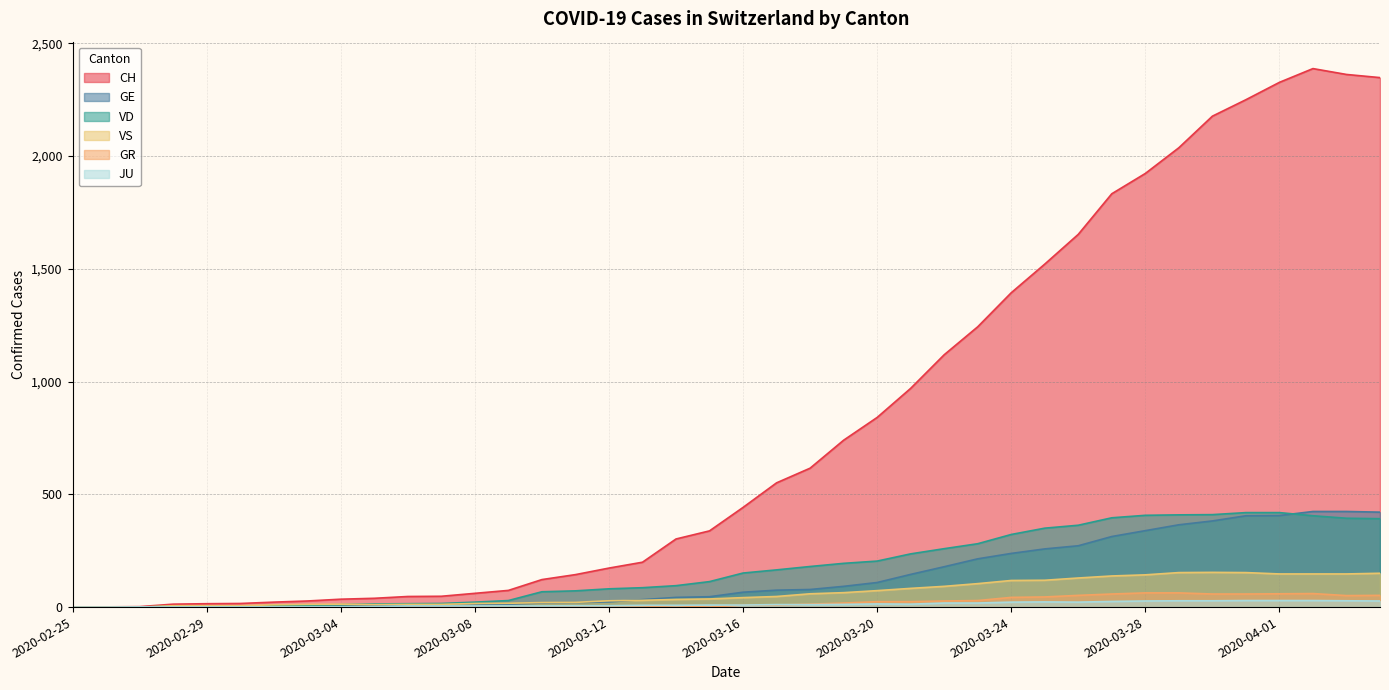

At which category is the sum across all series the highest?

2020-04-02